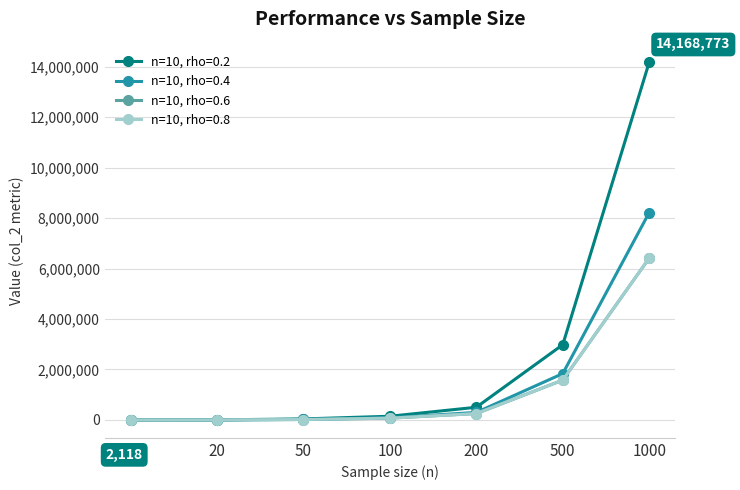

True or false: n=10, rho=0.6 has a value of 712144 at 500.

False